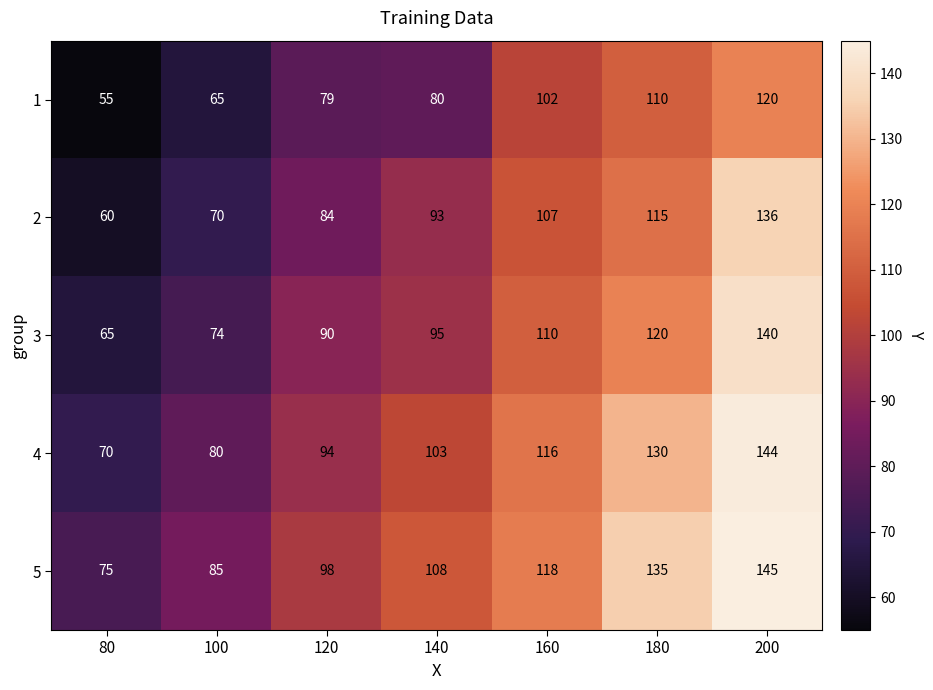

Rank the series at 200 from highest to lowest value.

5, 4, 3, 2, 1